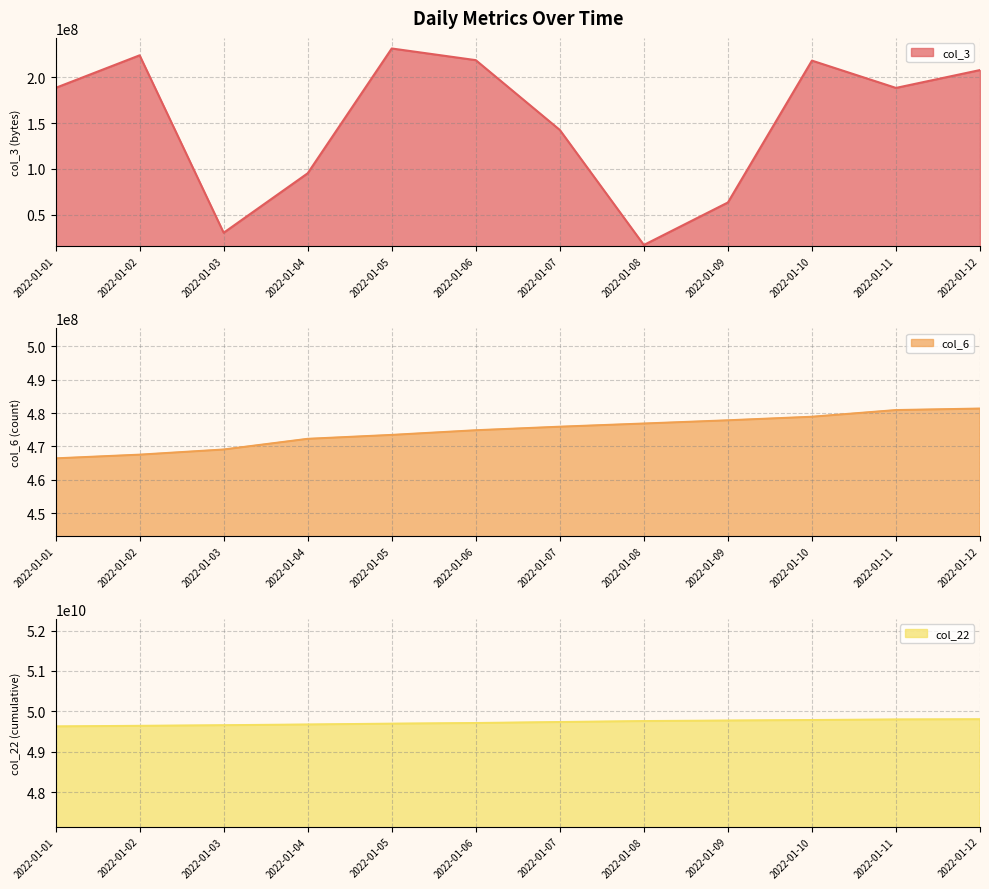

True or false: col_6 has a value of 775238397 at 2022-01-05.

False